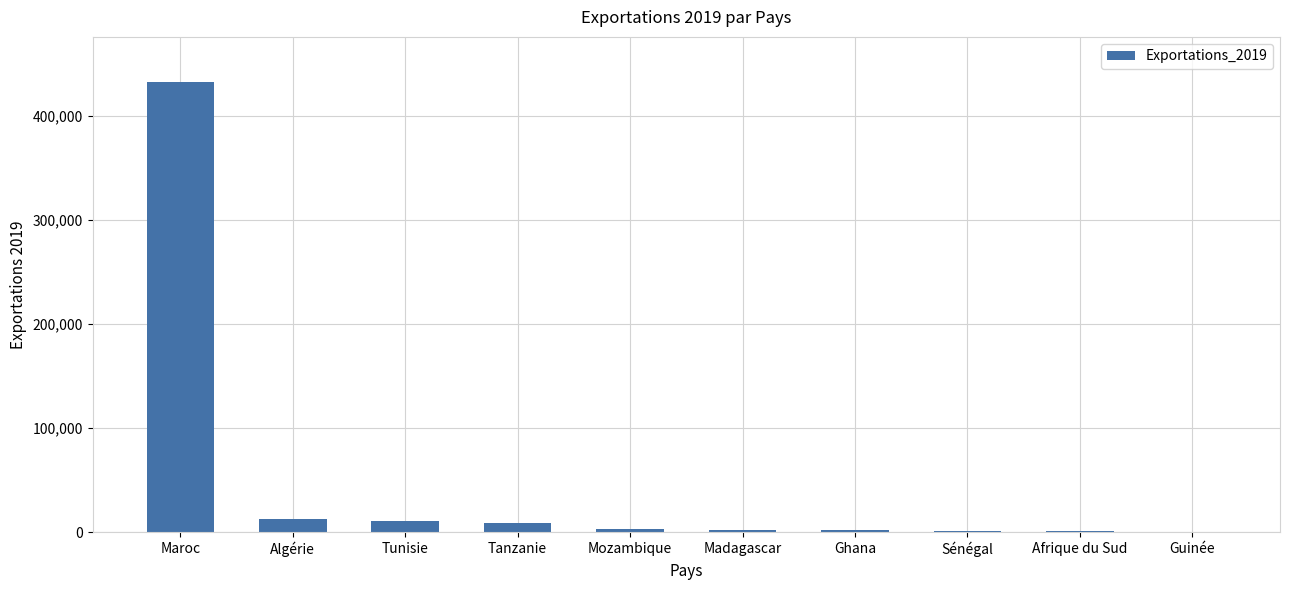

What is the sum of all values?

474878